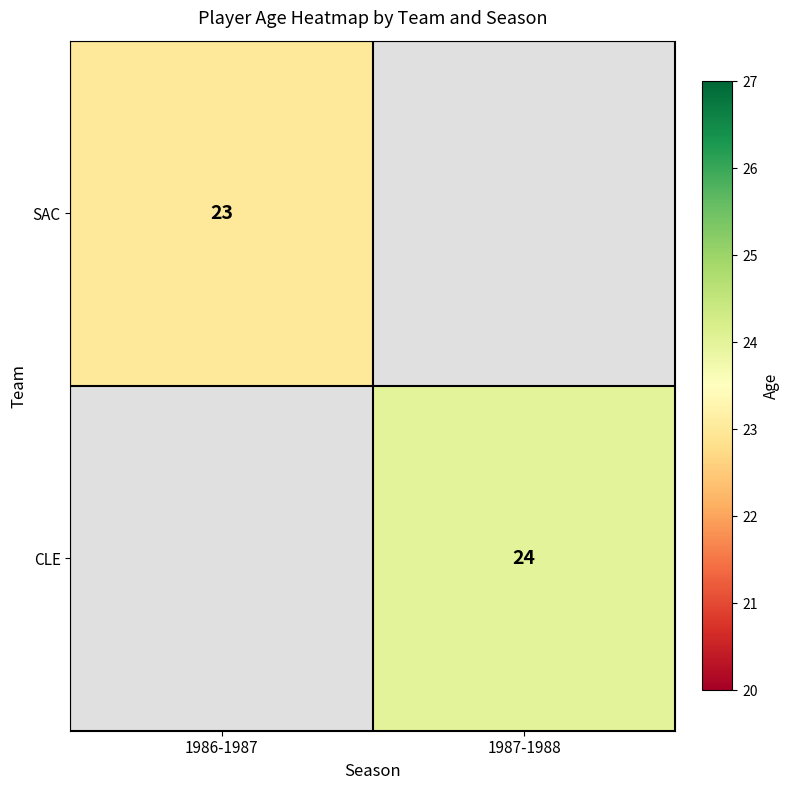

At how many categories does at least one series exceed 23?

1